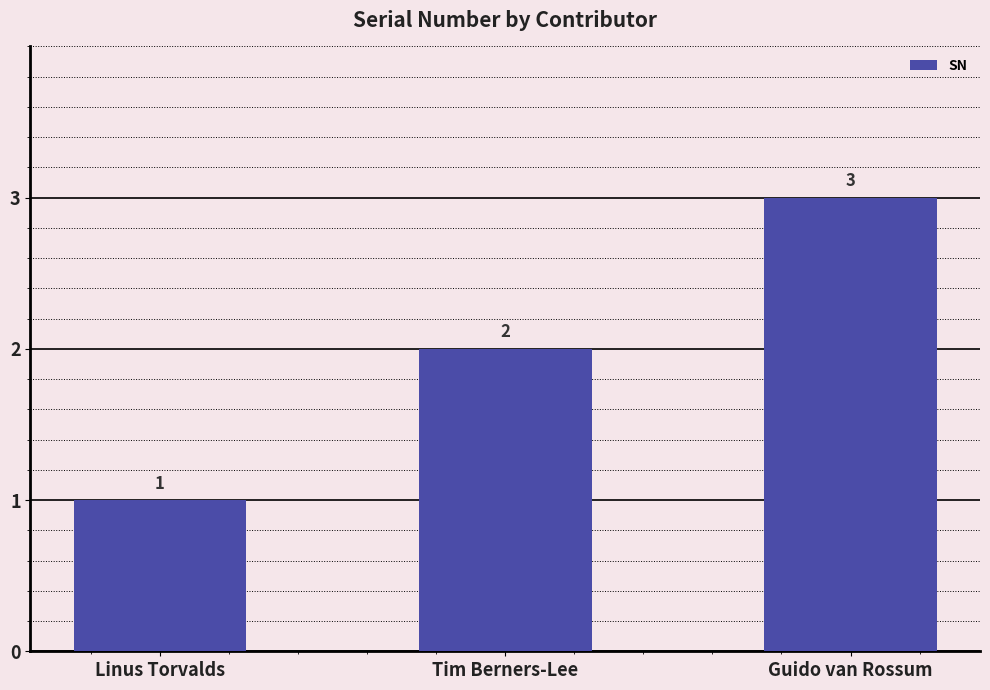

What is the average value?

2